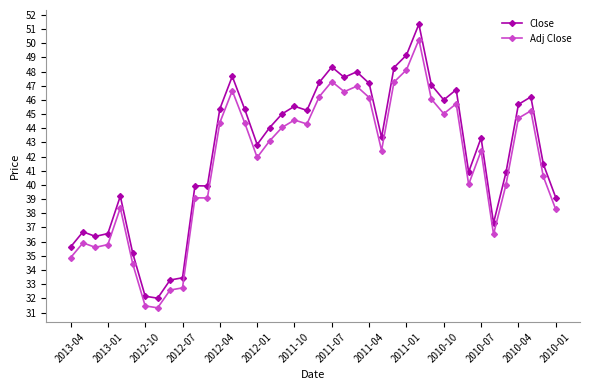

List the series in order of their peak value, highest first.

Close, Adj Close